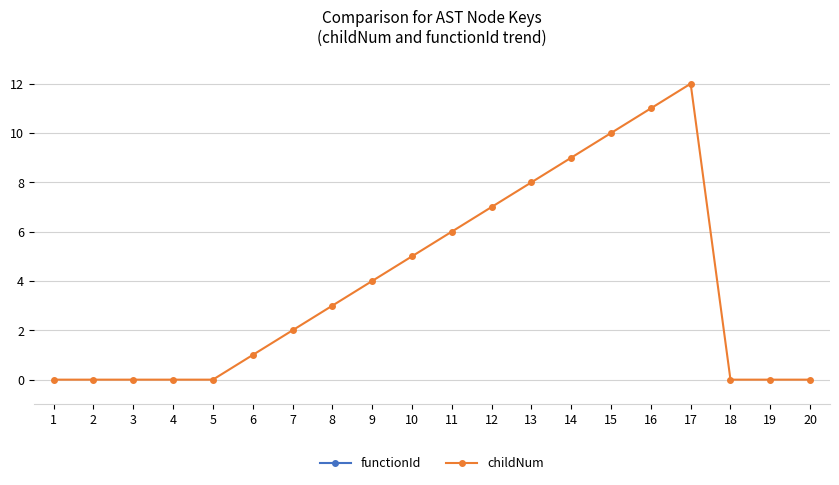

What is the spread (max minus min) of values at 8?

5563376